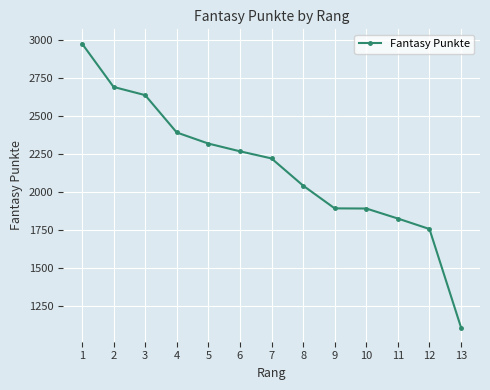

What is the sum of all values?

28034